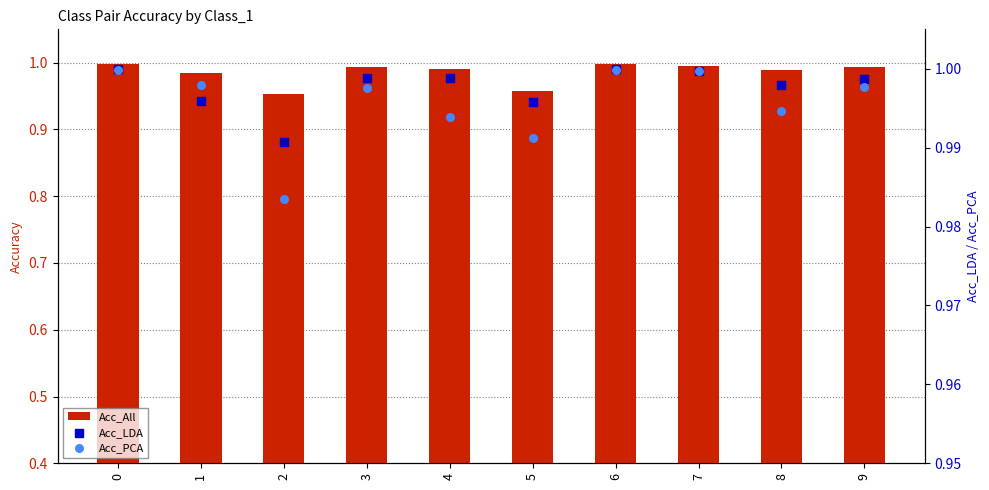

Is the value of Acc_PCA at 2 greater than the value of Acc_All at 7?

No